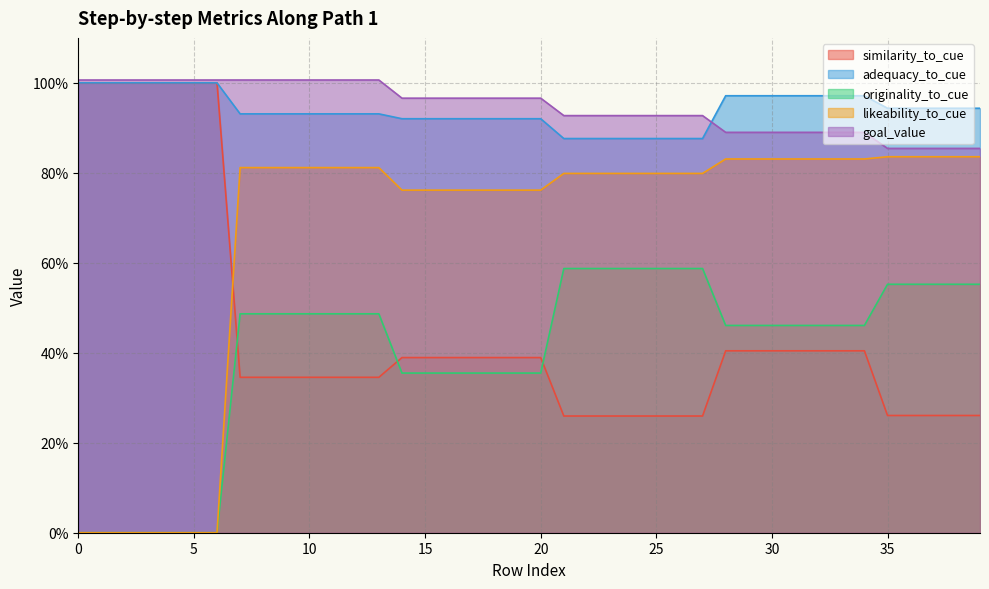

Read the likeability_to_cue value at 29.

0.8